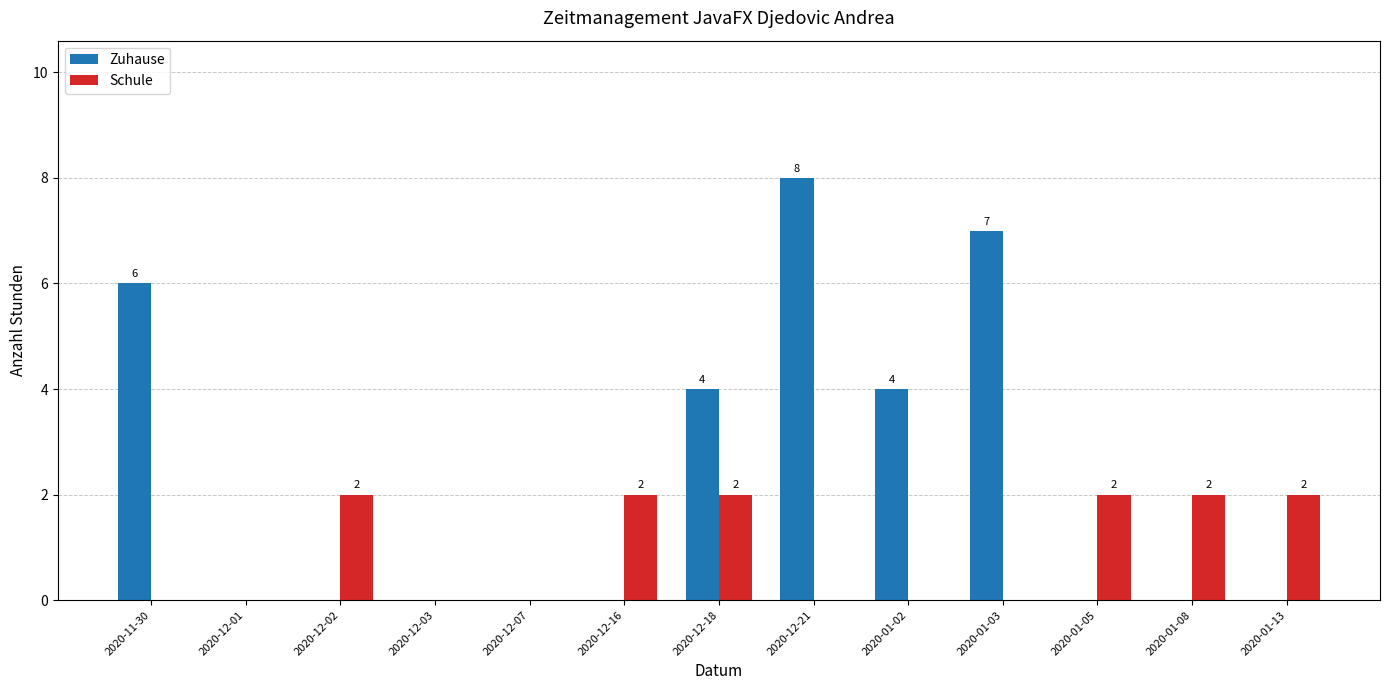

How many distinct data groups are displayed?

2